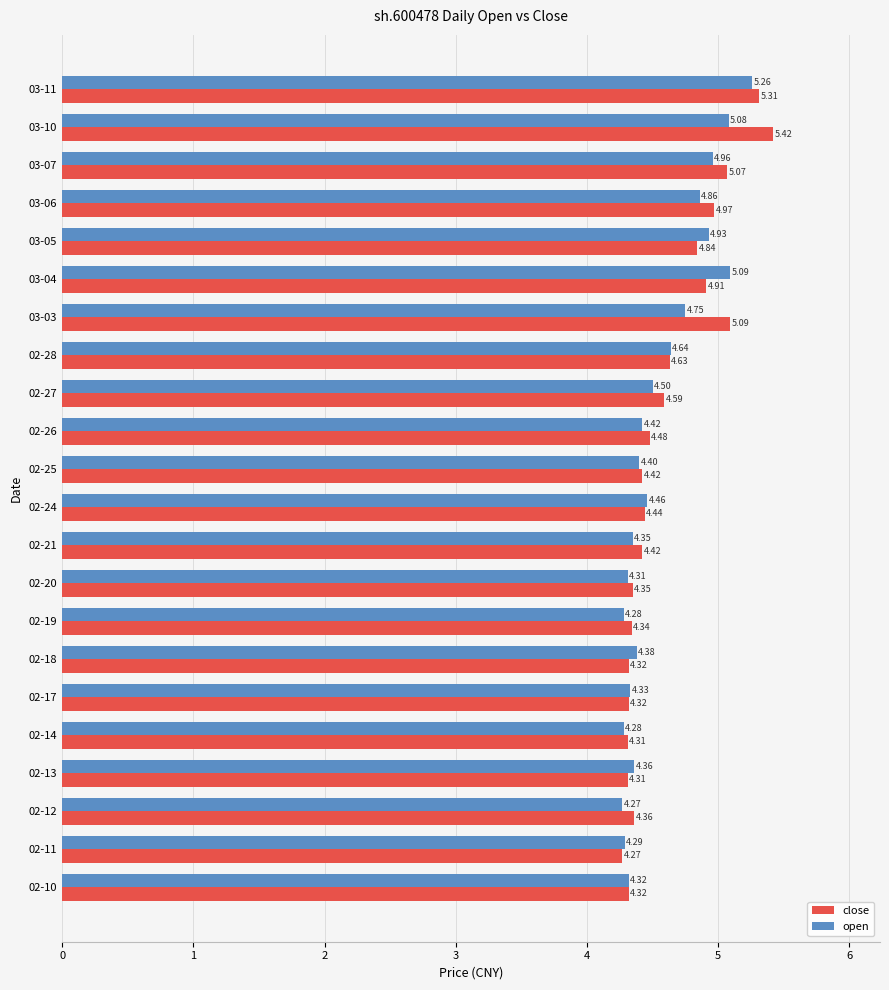

What is the difference between the open values at 03-03 and 02-12?

0.5